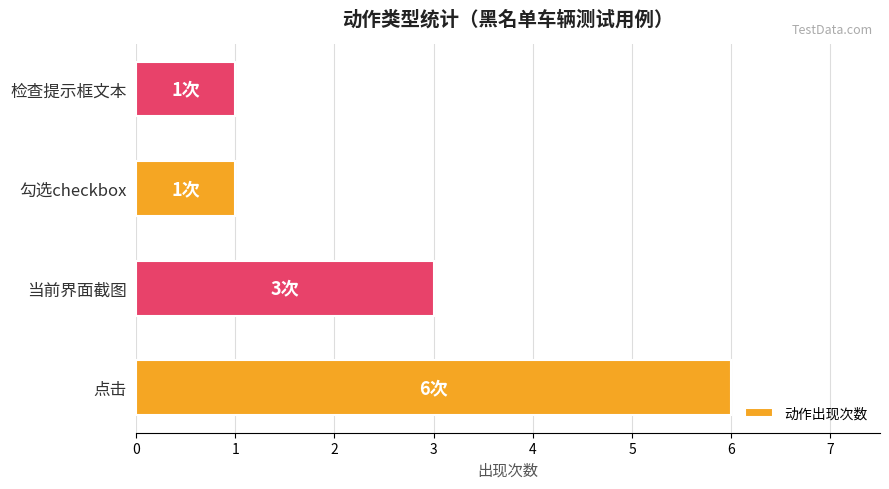

How many data points does each series have?

4